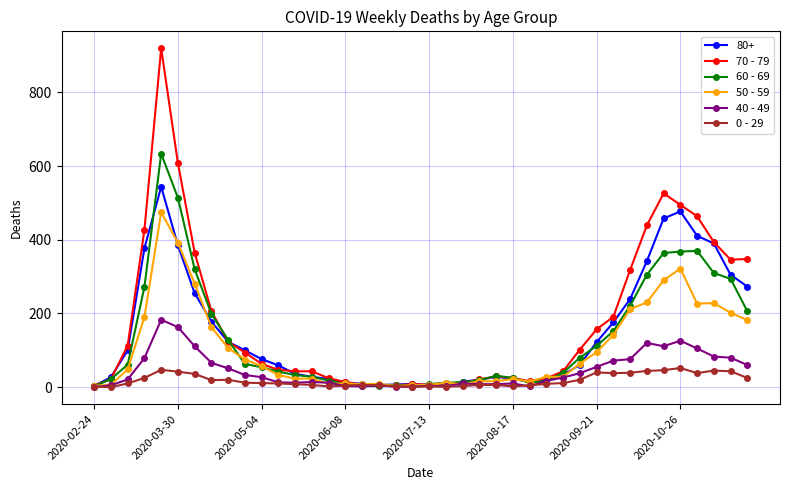

Which series has the largest total across all categories?

70 - 79